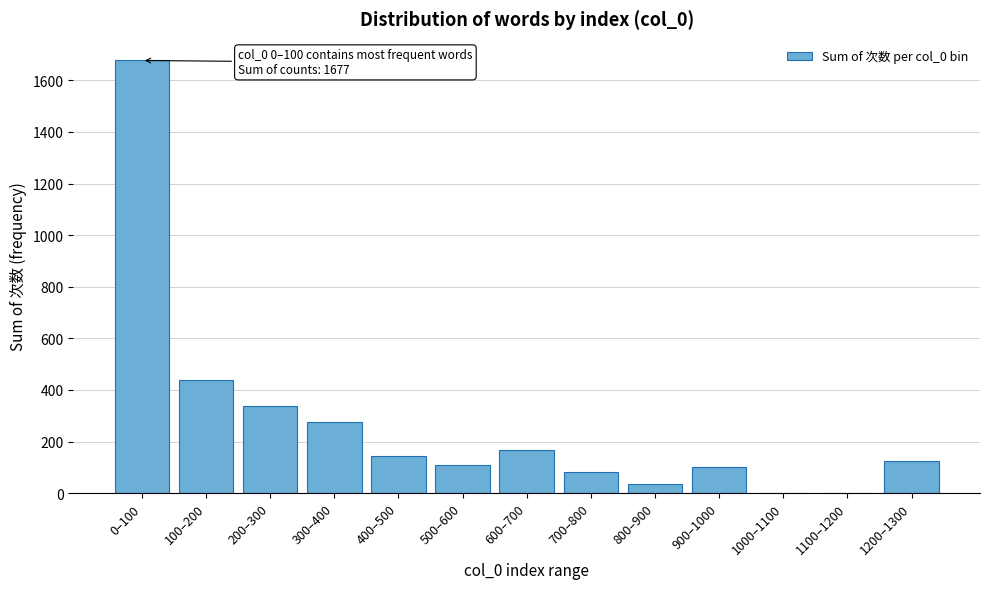

What is the maximum value shown in the chart?

1677